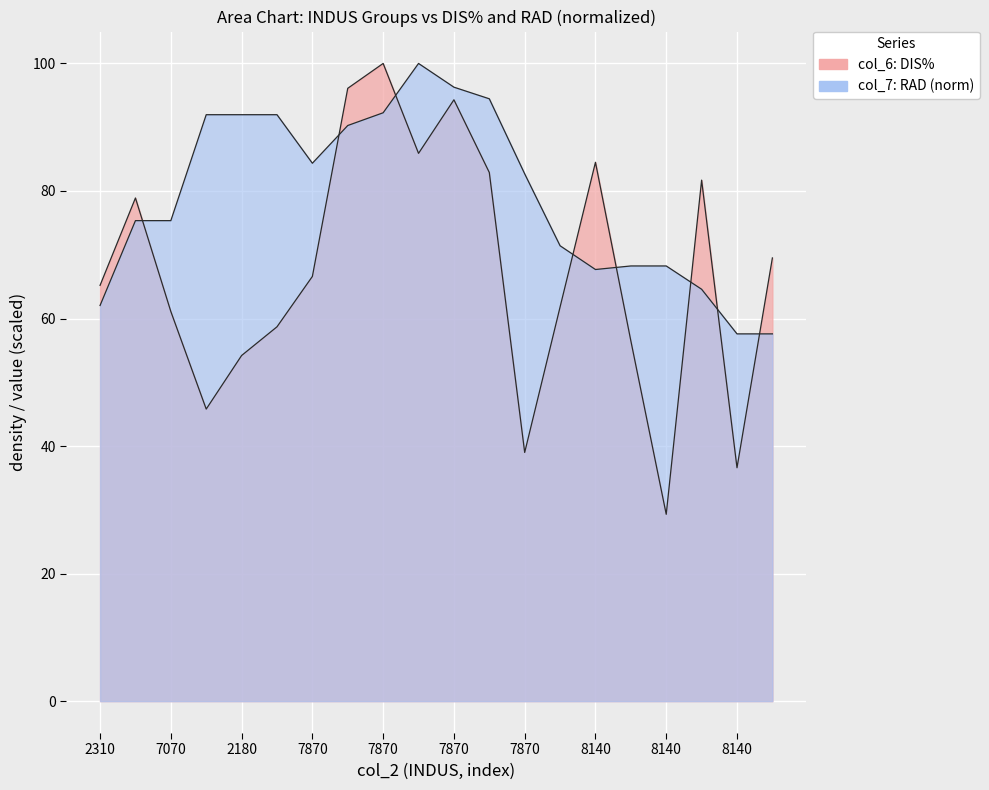

At which category is the sum across all series the highest?

7870